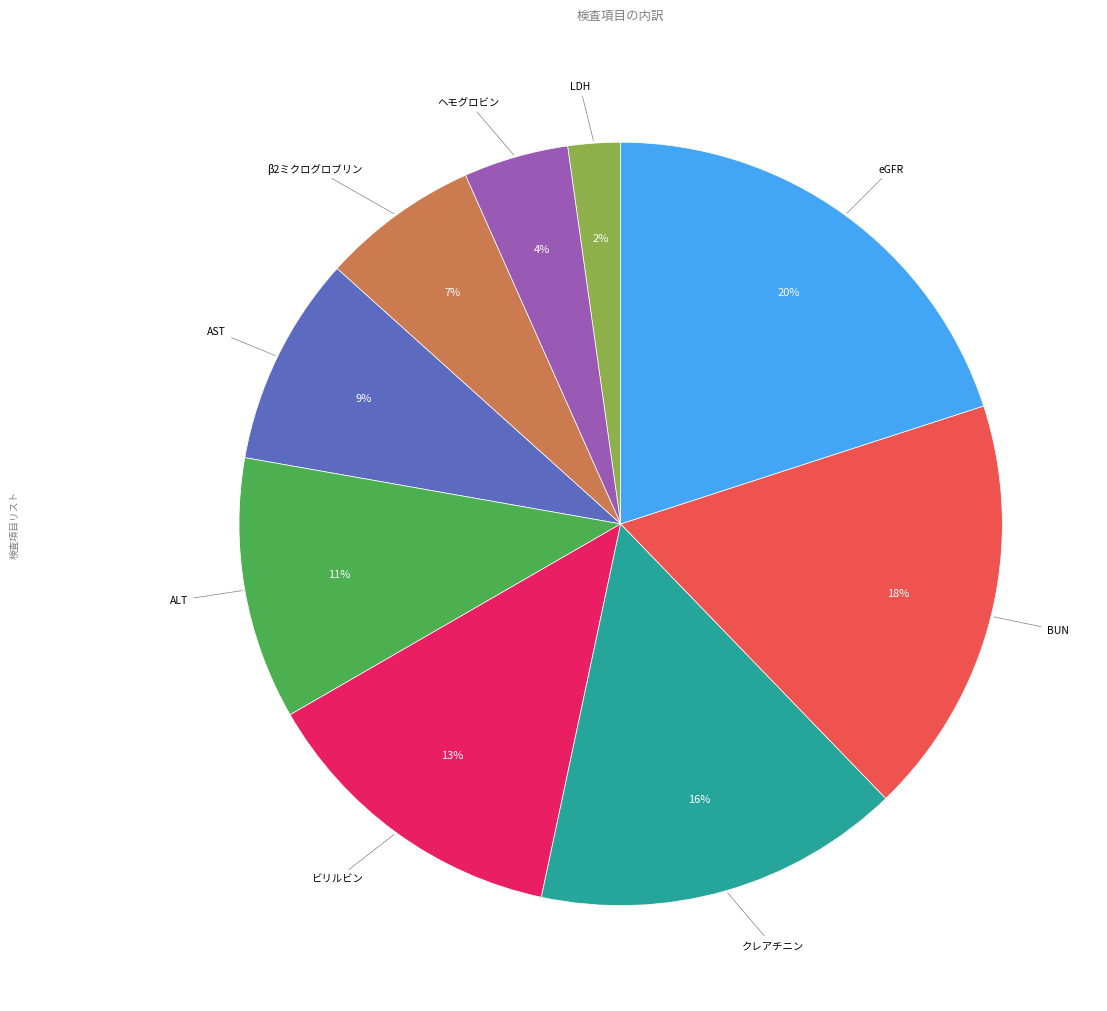

Between ビリルビン and BUN, which is larger?

BUN